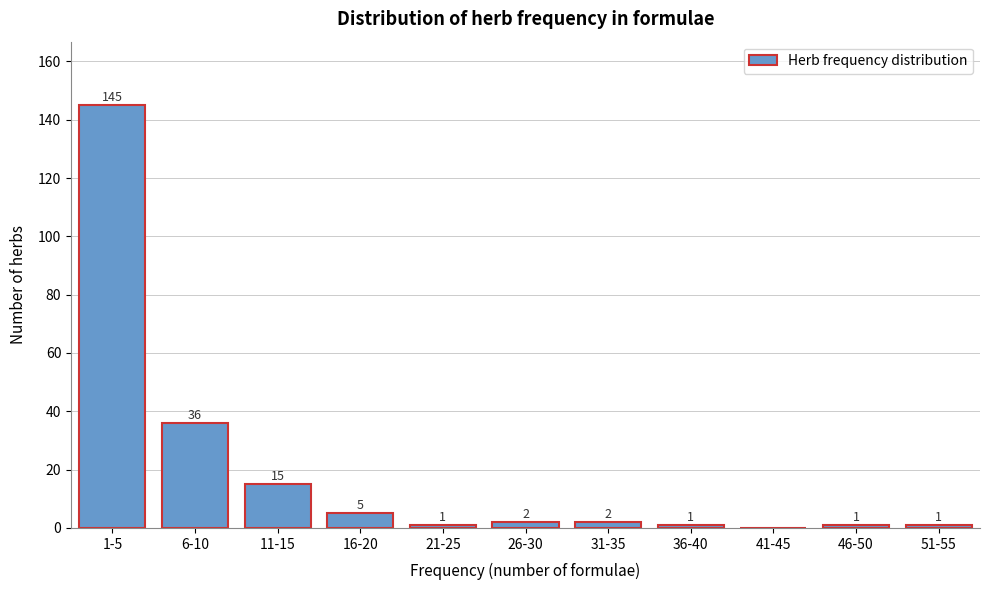

Reading left to right, extract all data points from this chart.

1-5=145	6-10=36	11-15=15	16-20=5	21-25=1	26-30=2	31-35=2	36-40=1	41-45=0	46-50=1	51-55=1